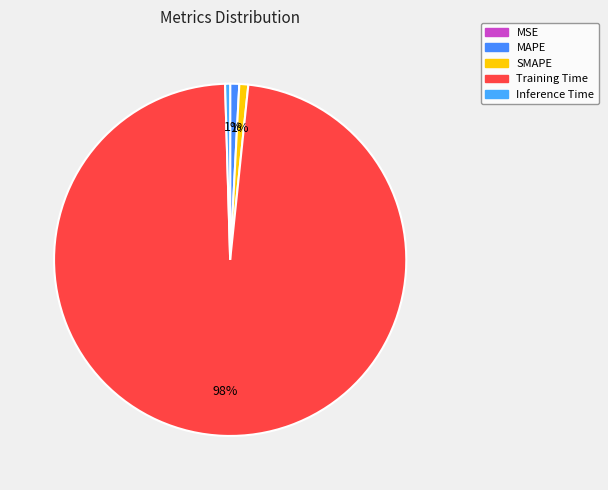

Is the sum of MSE and SMAPE greater than half?

No